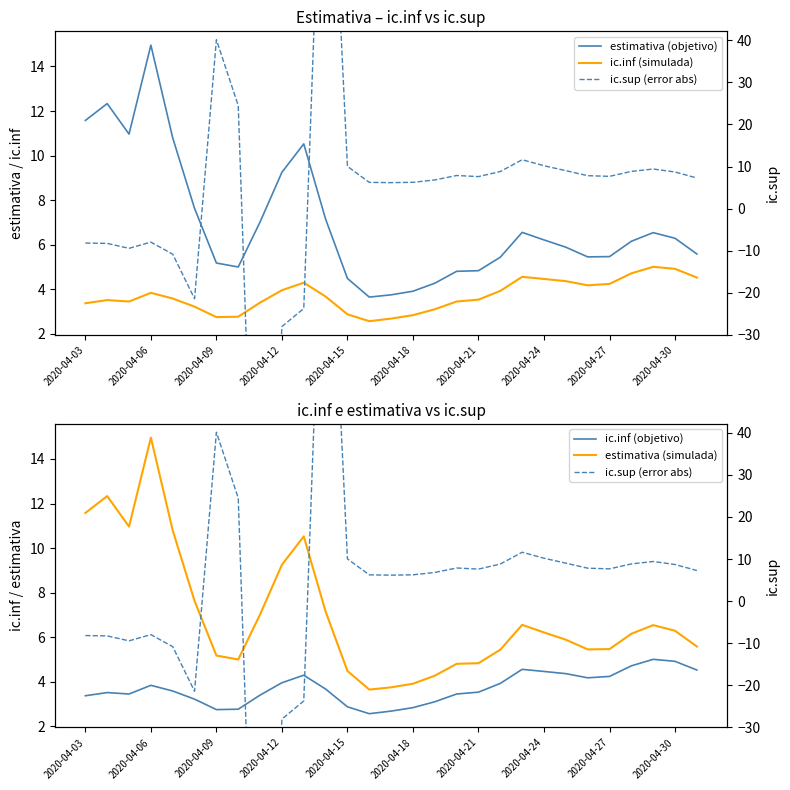

What is the difference between the maximum and second lowest values in the ic.inf (objetivo) series?

2.3